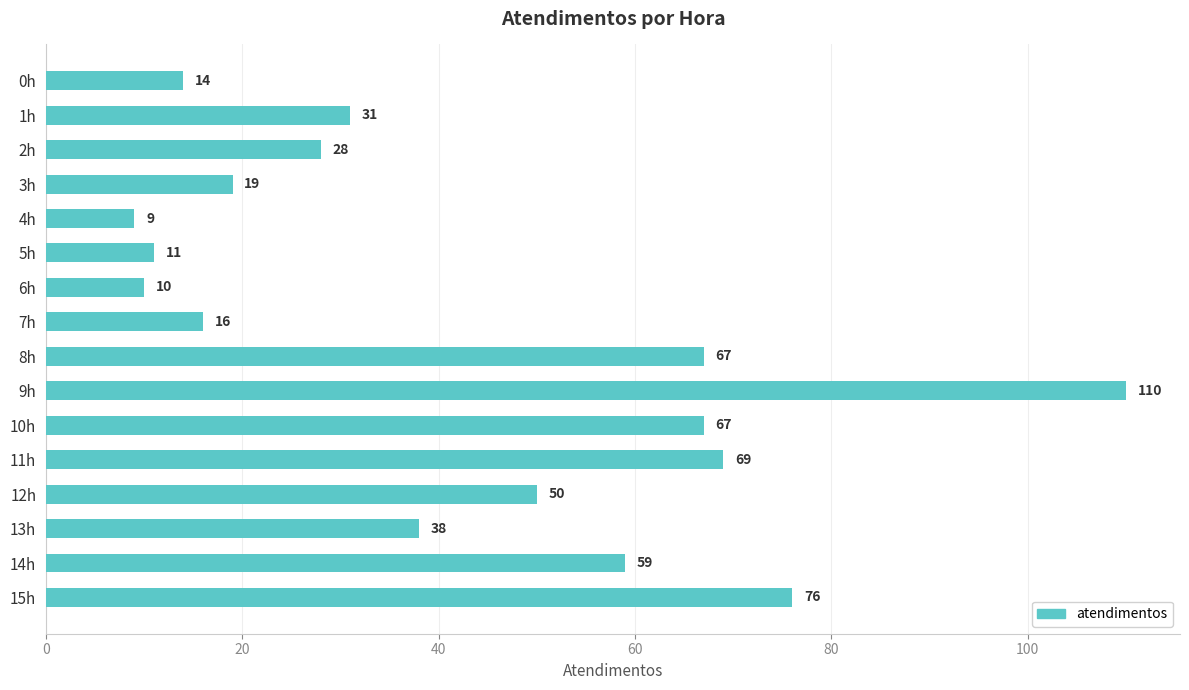

Reading bottom to top, transcribe all the data shown in this chart.

76	59	38	50	69	67	110	67	16	10	11	9	19	28	31	14